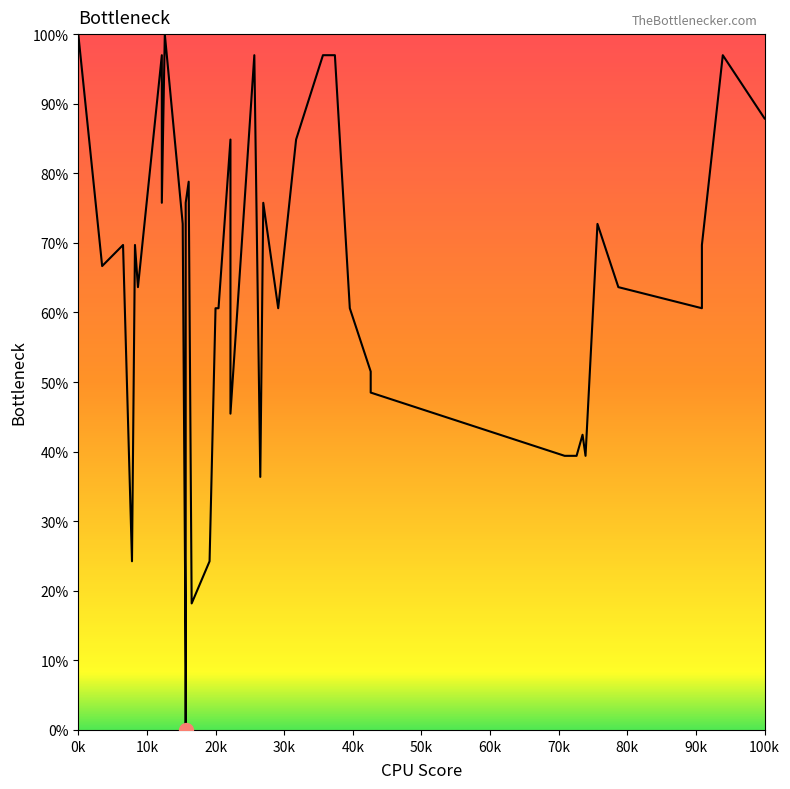

How many data points are less than 66?

20